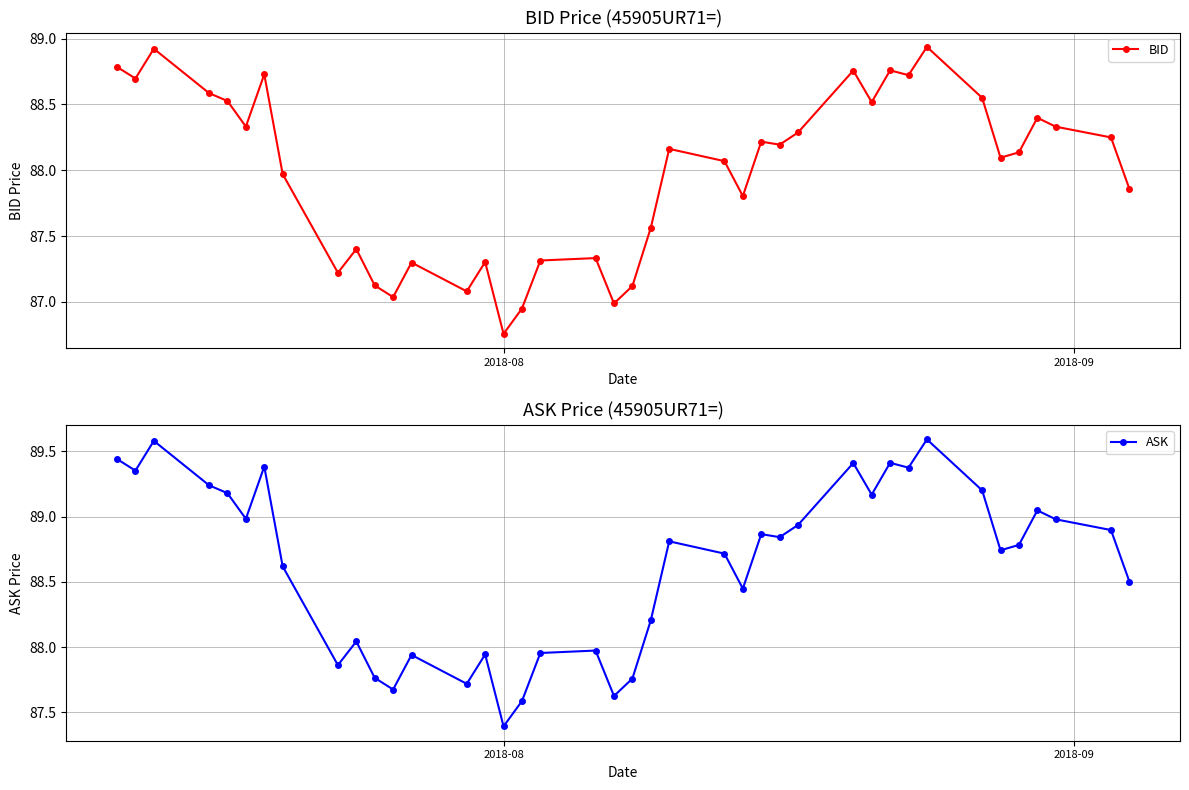

What is the average value of the BID series?

88.0